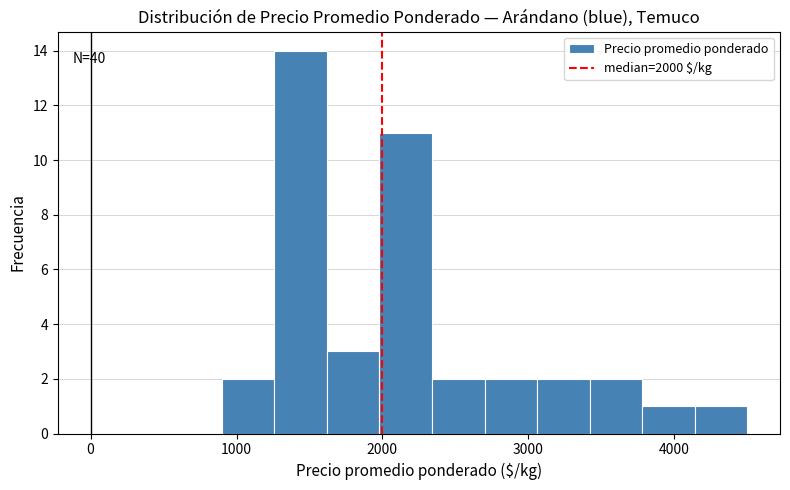

Around what value on the x-axis is the tallest bar? Give the approximate position of its centre, as read against the axis.

1400